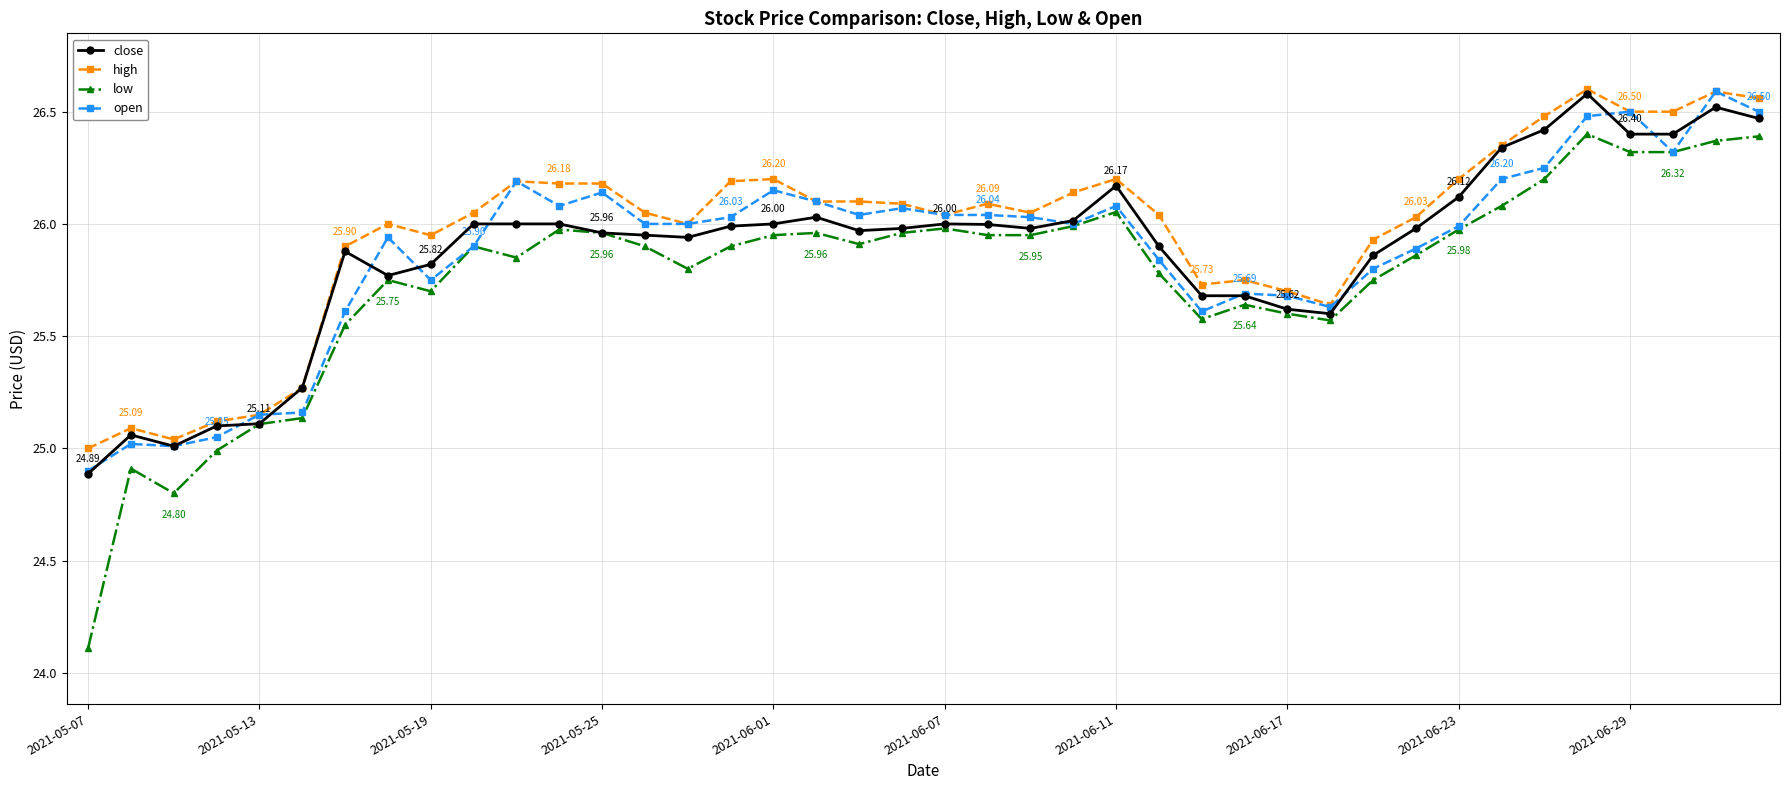

Which series has the widest spread of values?

low